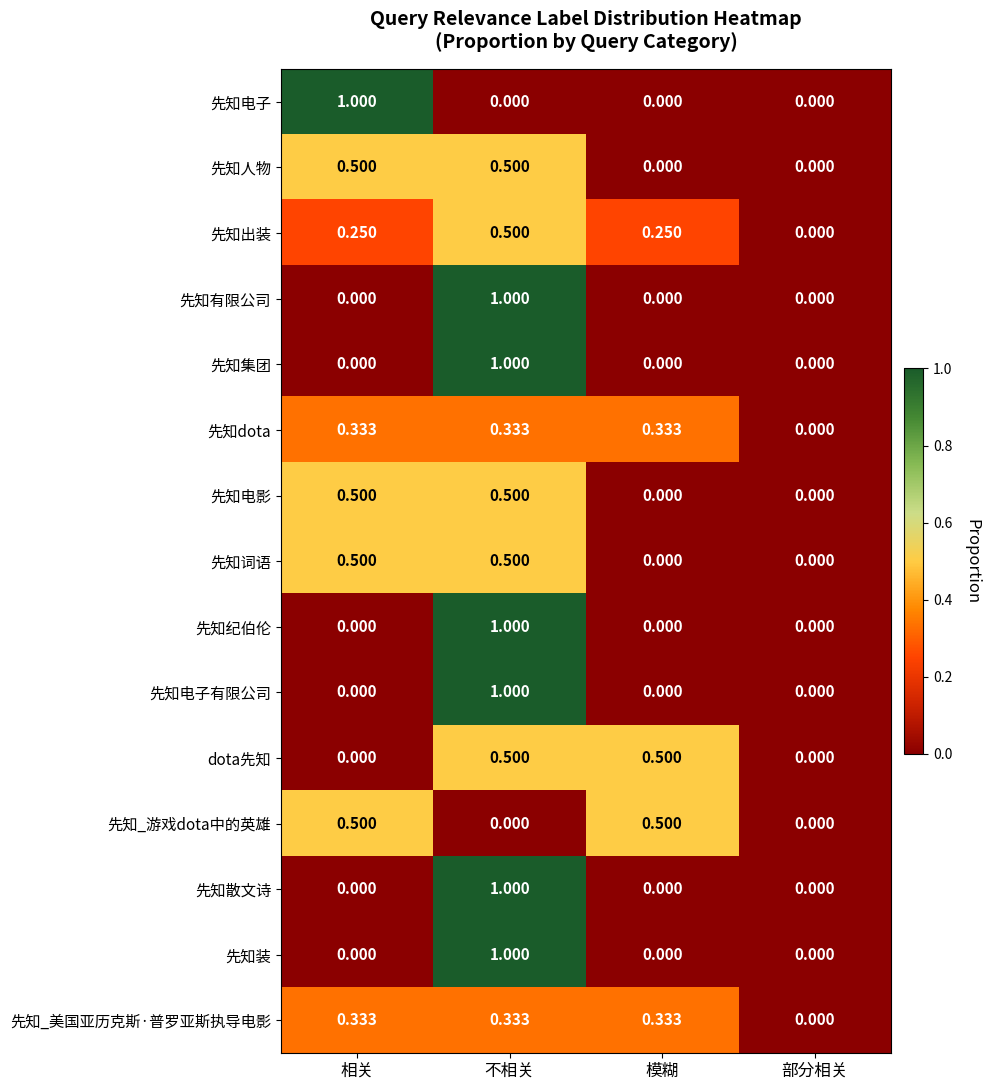

Which series changed the most between 相关 and 模糊?

先知电子